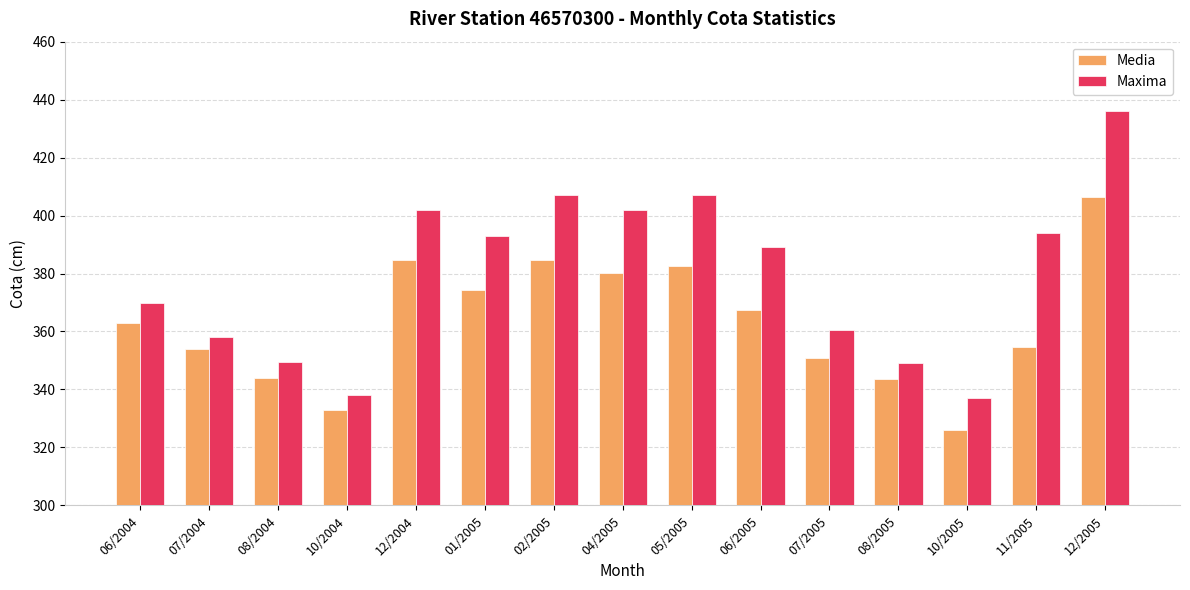

What is the value of the Maxima bar at the 5th from the left?

402.0